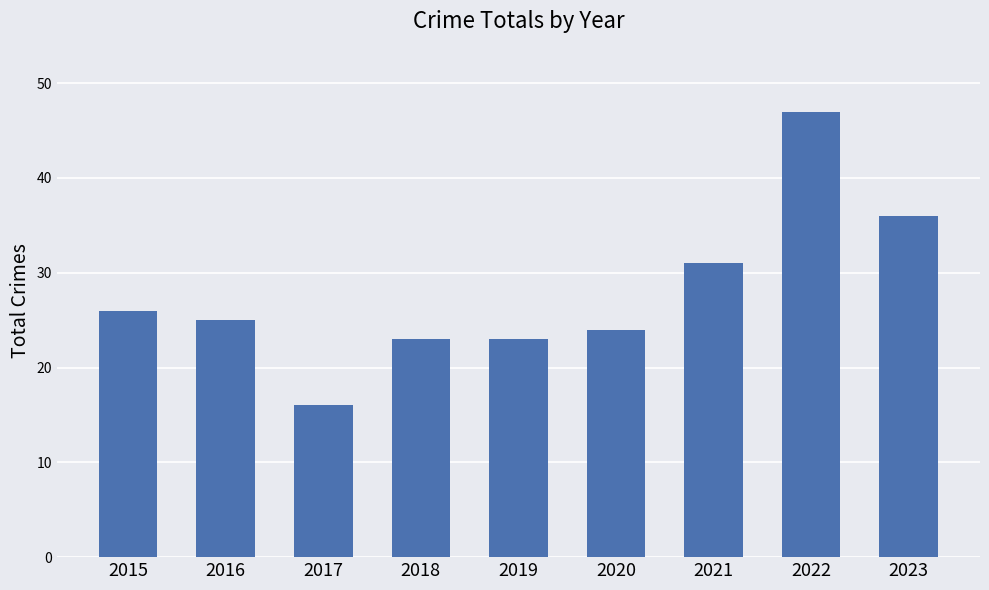

Reading left to right, extract all data points from this chart.

2015=26	2016=25	2017=16	2018=23	2019=23	2020=24	2021=31	2022=47	2023=36